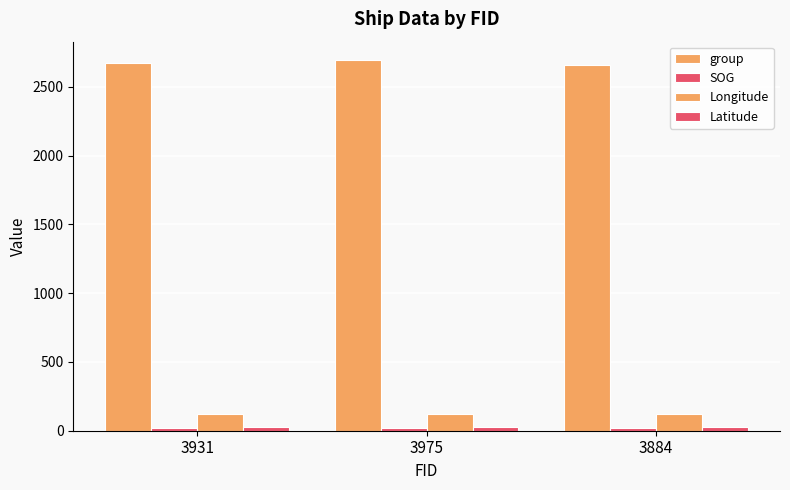

What is the value of the SOG bar at the 1st from the left?

20.5